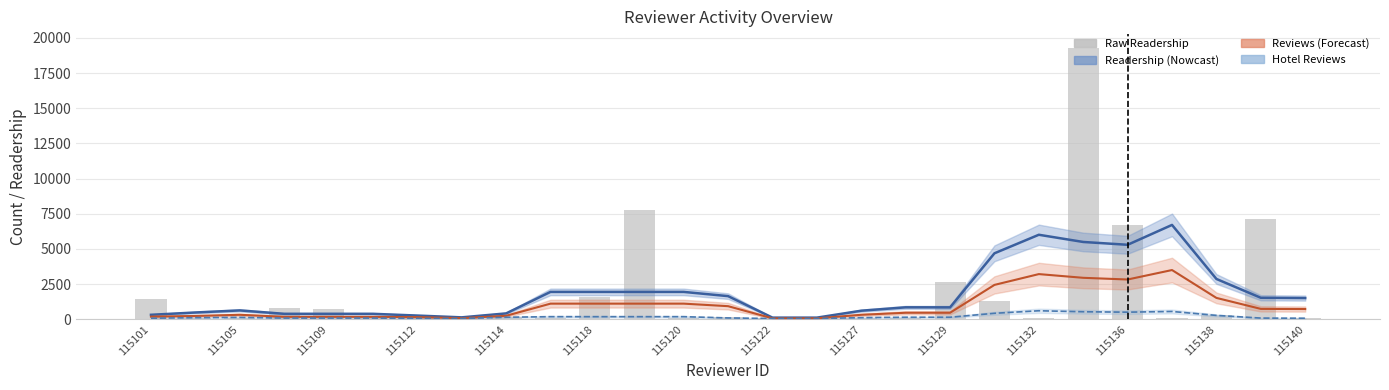

Is it true that Hotel Reviews (scaled) equals 18.3 at 115109?

False